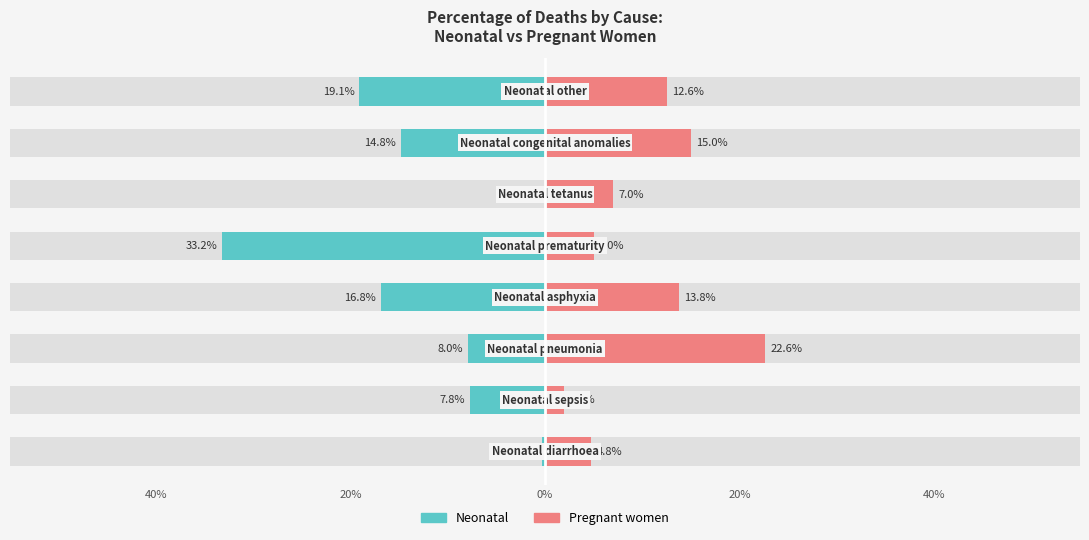

How many bars are there in each group?

2